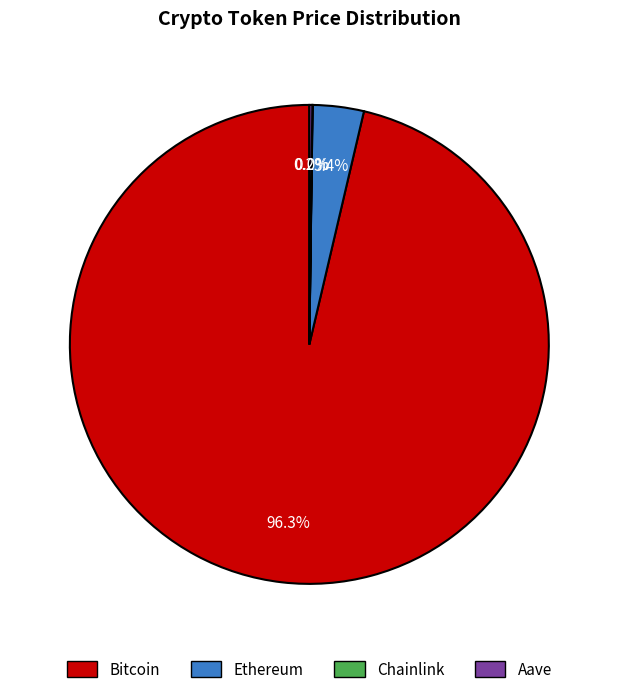

What is the largest slice in the pie chart?

Bitcoin